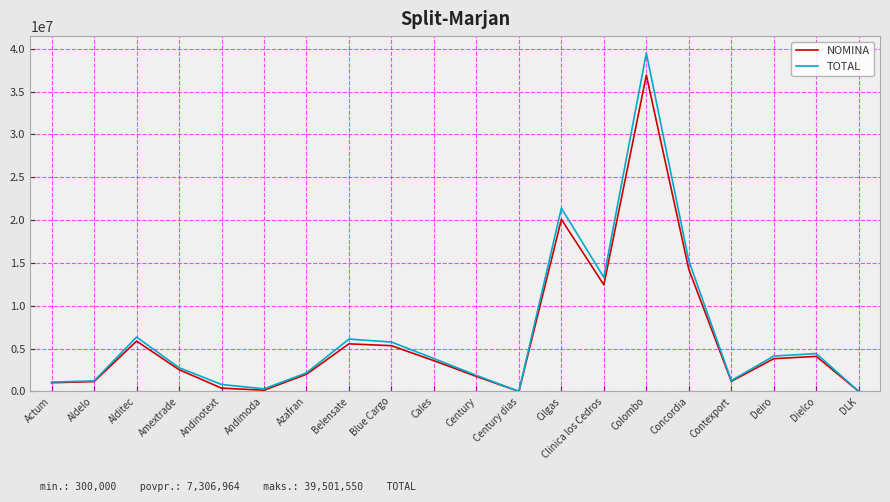

What is the difference between the second highest and minimum values in the NOMINA series?

20085780